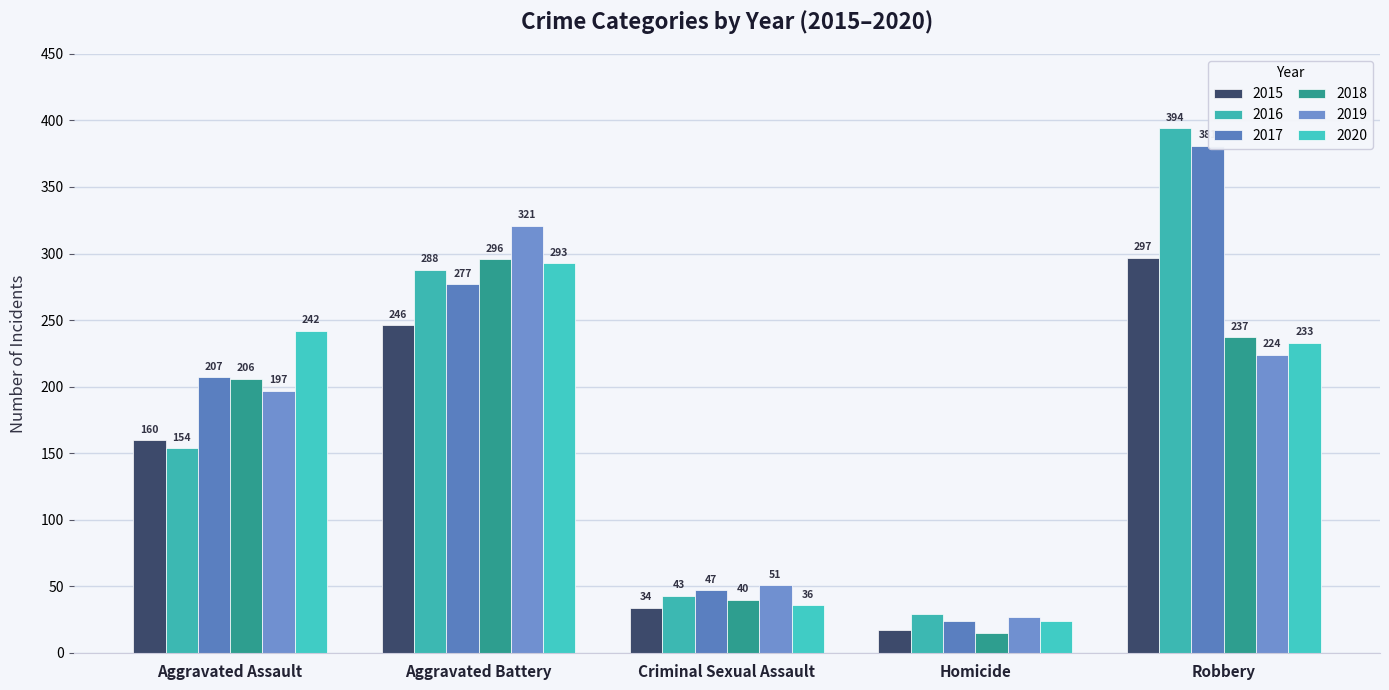

Between Aggravated Battery and Aggravated Assault, which is larger?

Aggravated Battery